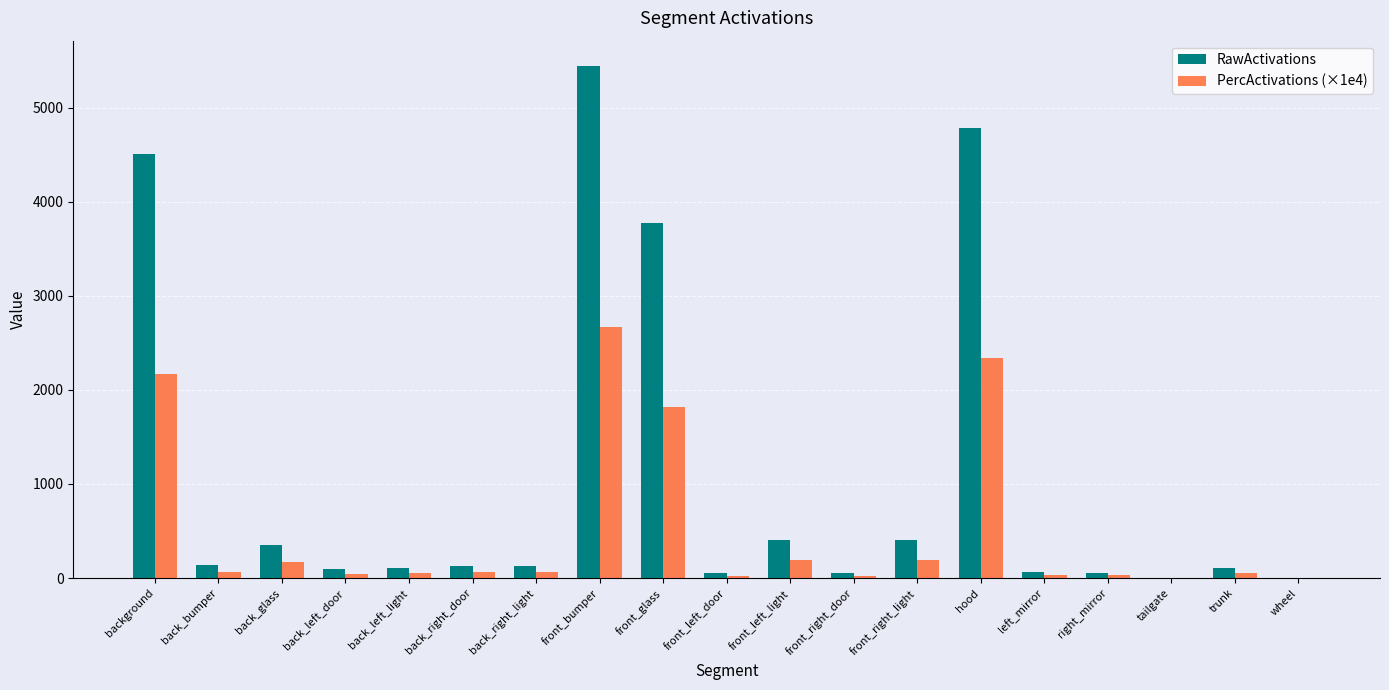

The PercActivations (×1e4) series shows 2665.1 at front_bumper. True or false?

True